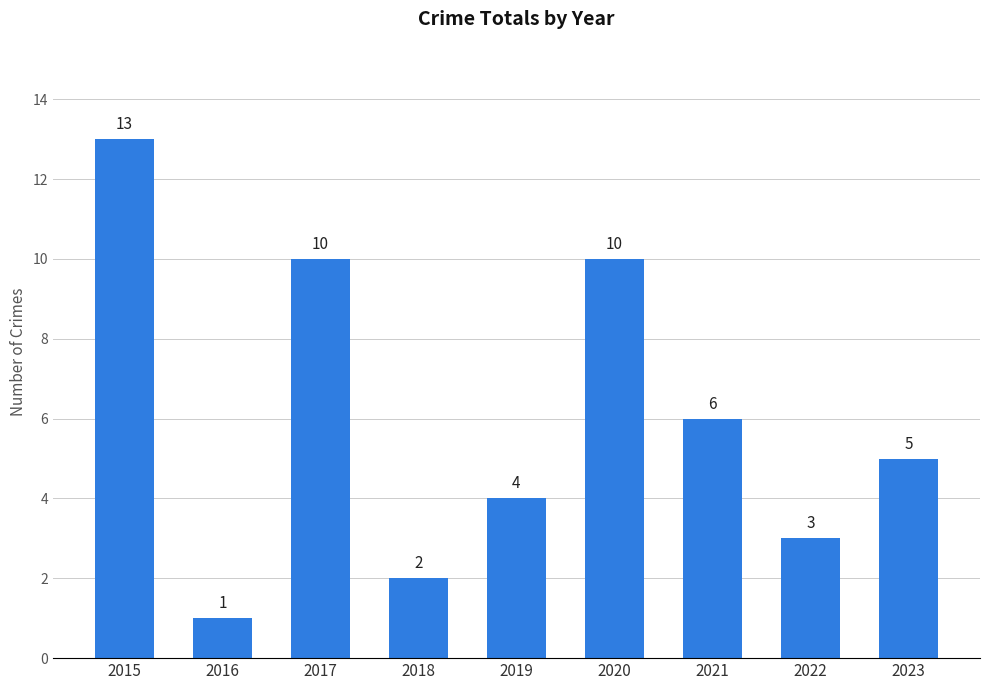

Are the bars horizontal?

No